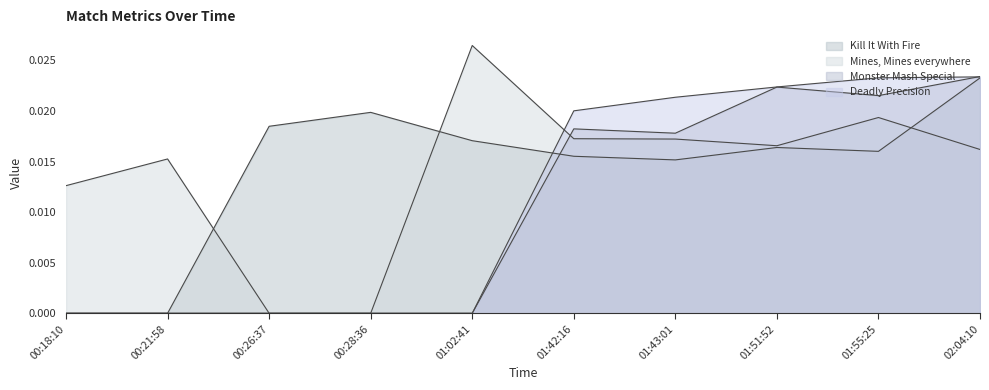

How many interior local peaks does the Kill It With Fire series have?

2